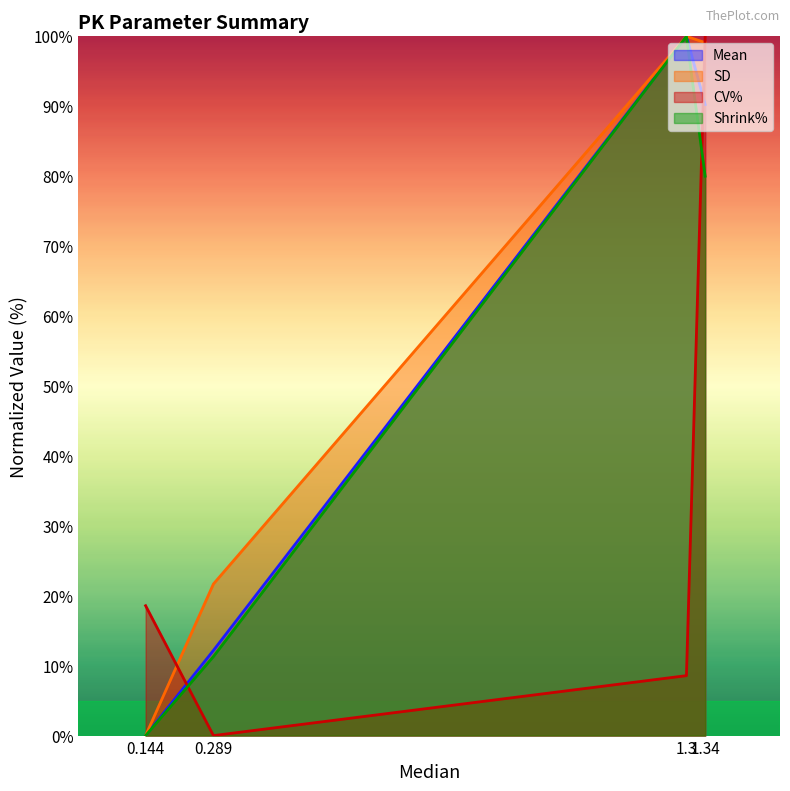

Which series has the largest total across all categories?

SD